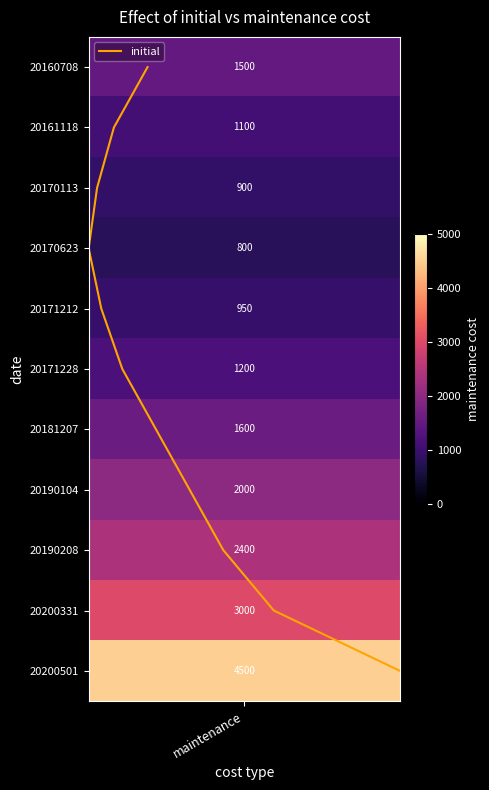

How many values exceed 5?

5